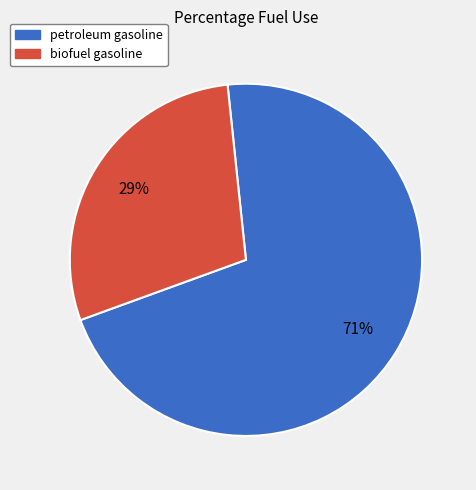

Is the sum of biofuel gasoline and petroleum gasoline greater than half?

Yes